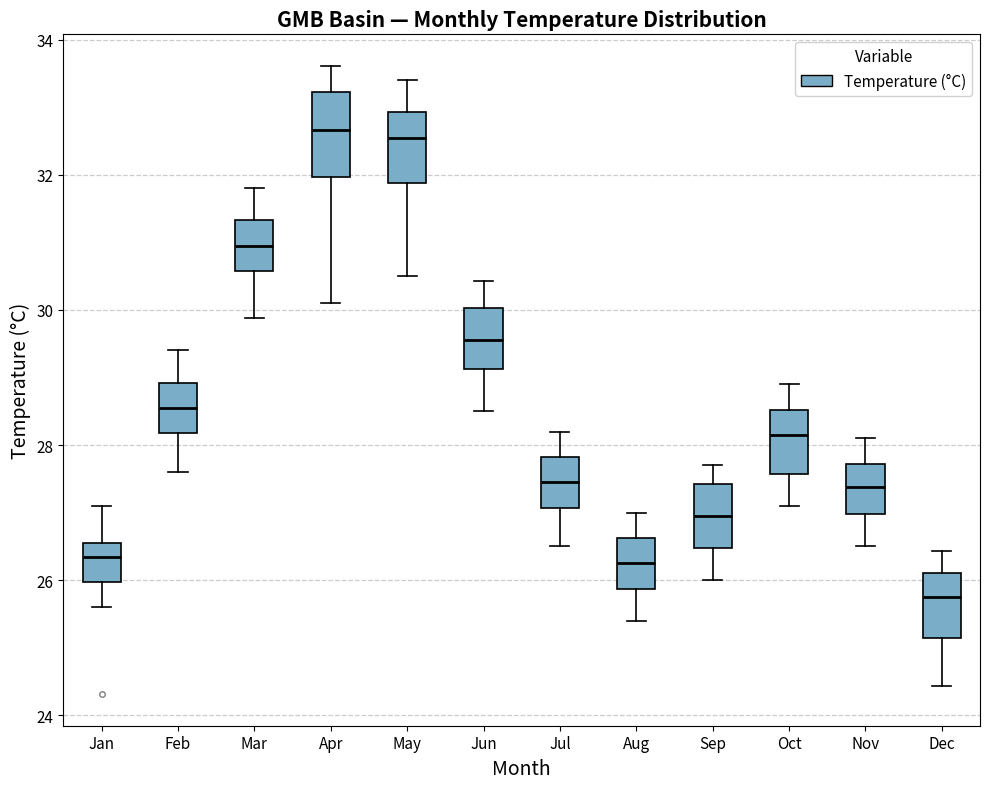

Where does the upper whisker of the box for Feb end on the y-axis? The values are not printed on the chart, so give them approximately, as read against the axis.

29.4